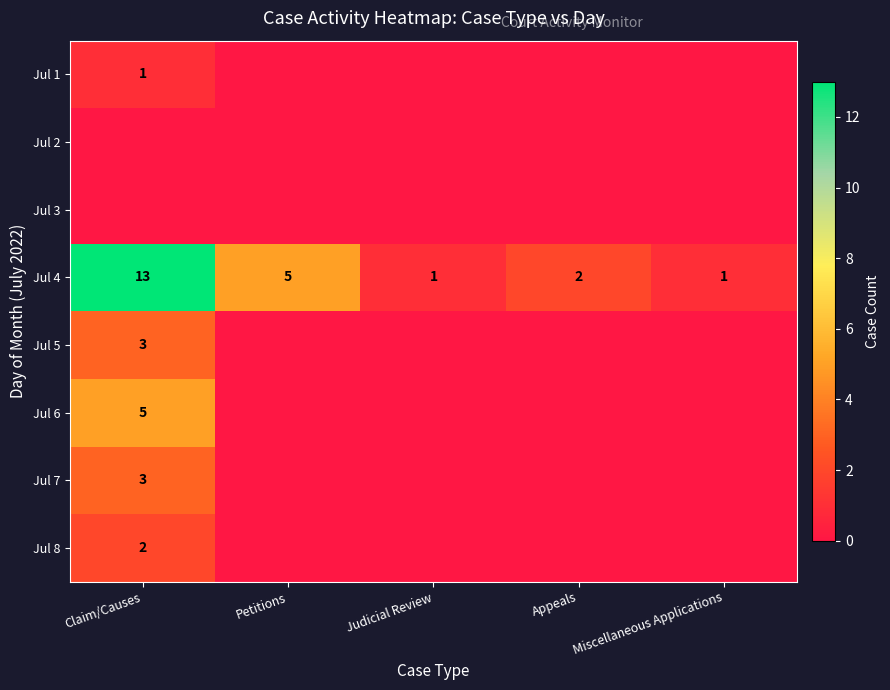

What is the difference between the highest and lowest values at Miscellaneous Applications?

1